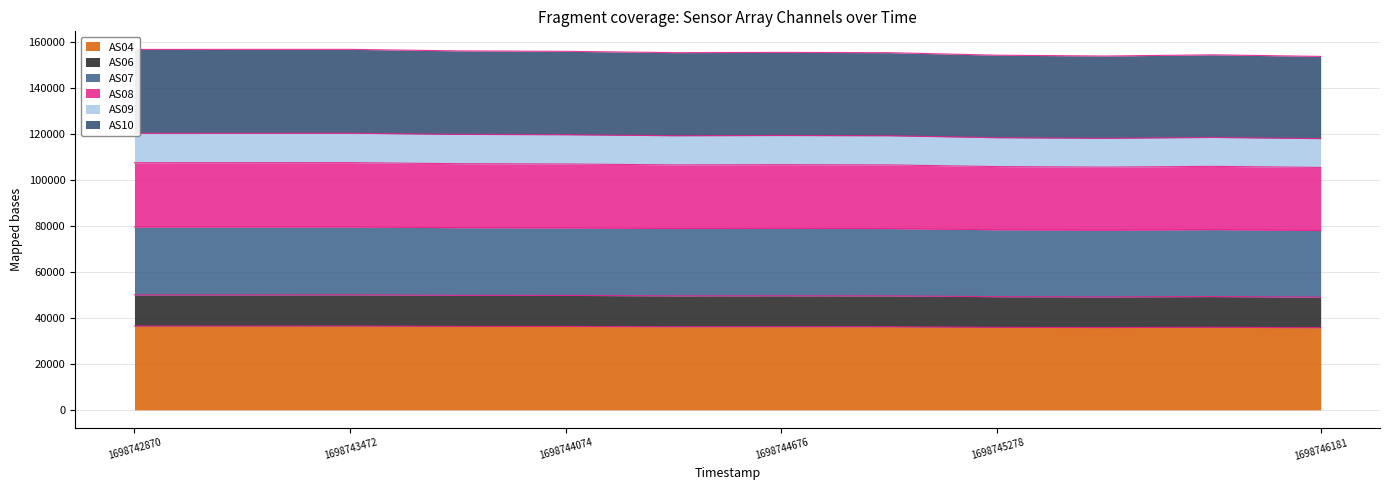

What is the highest value of the AS04 series?

36492